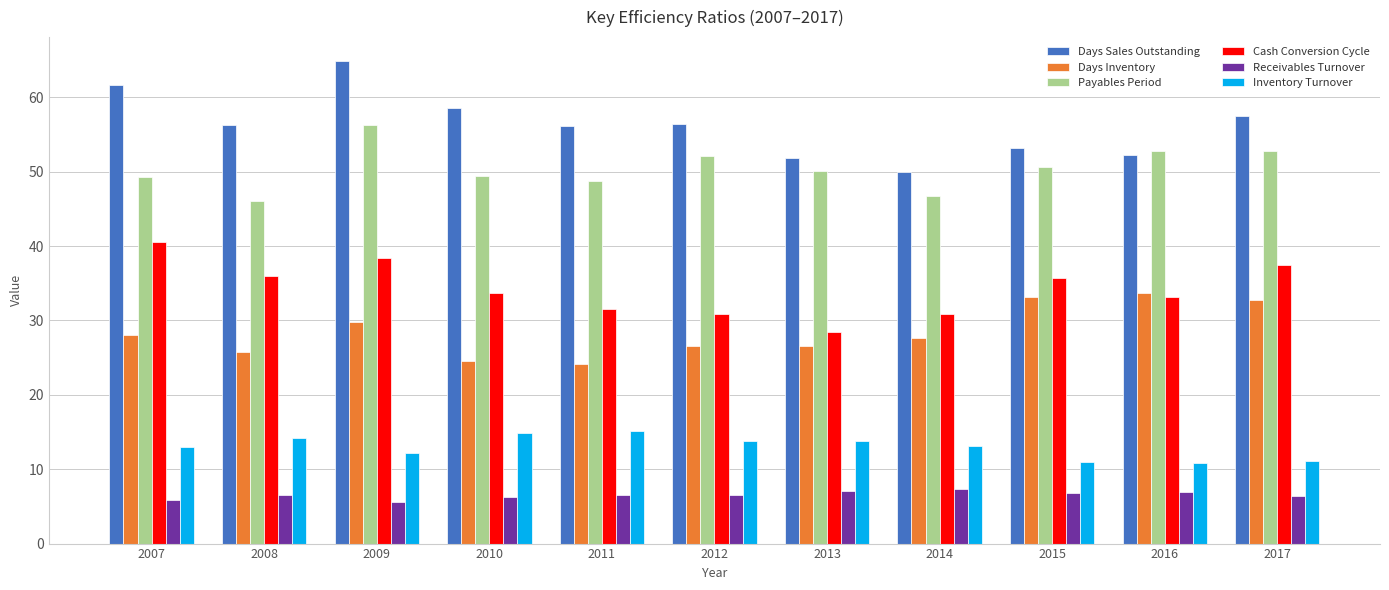

What is the difference between the maximum and minimum values in the Inventory Turnover series?

4.3